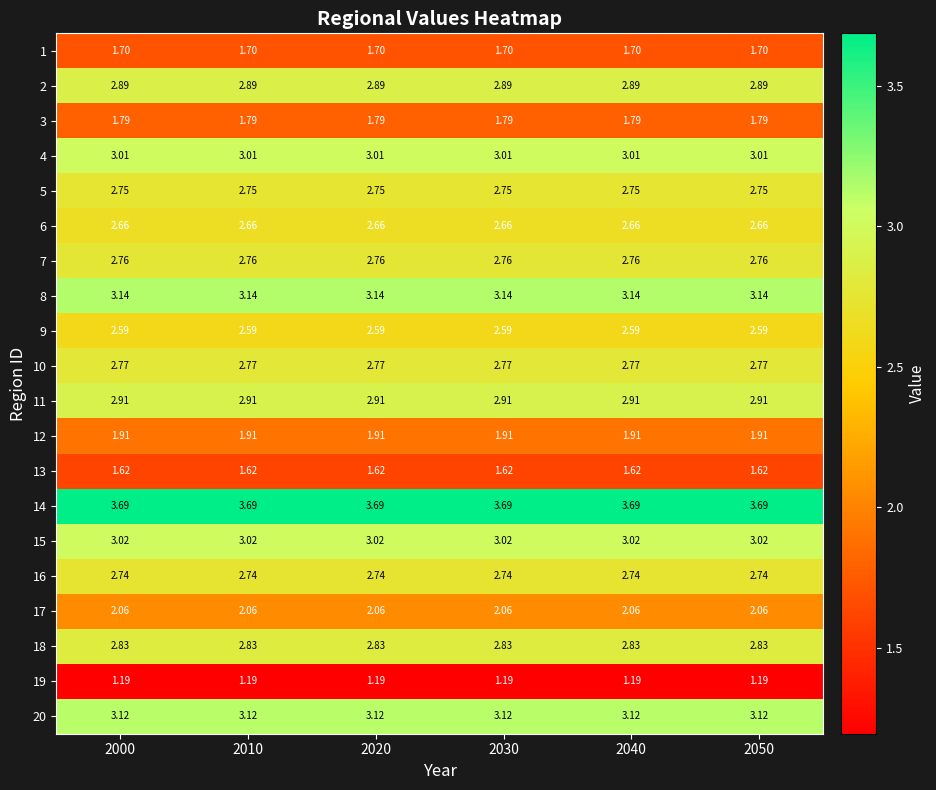

Is the value of 20 at 2050 greater than the value of 9 at 2050?

Yes